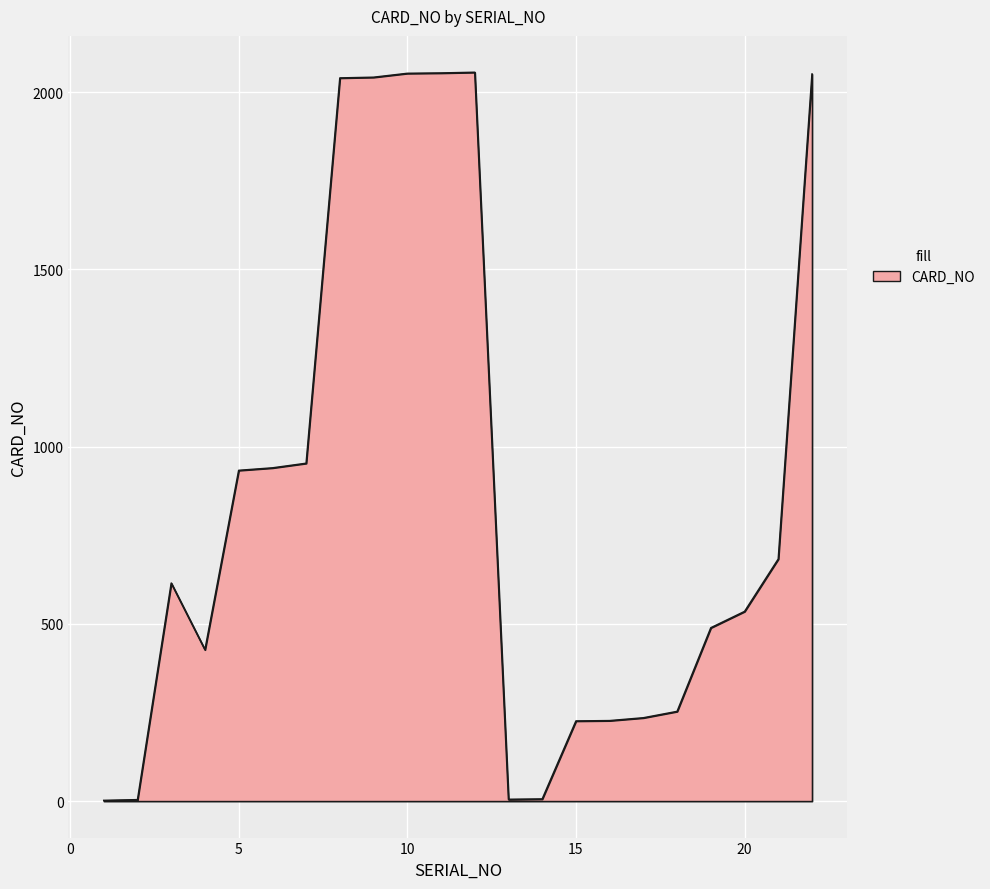

What is the average value?

856